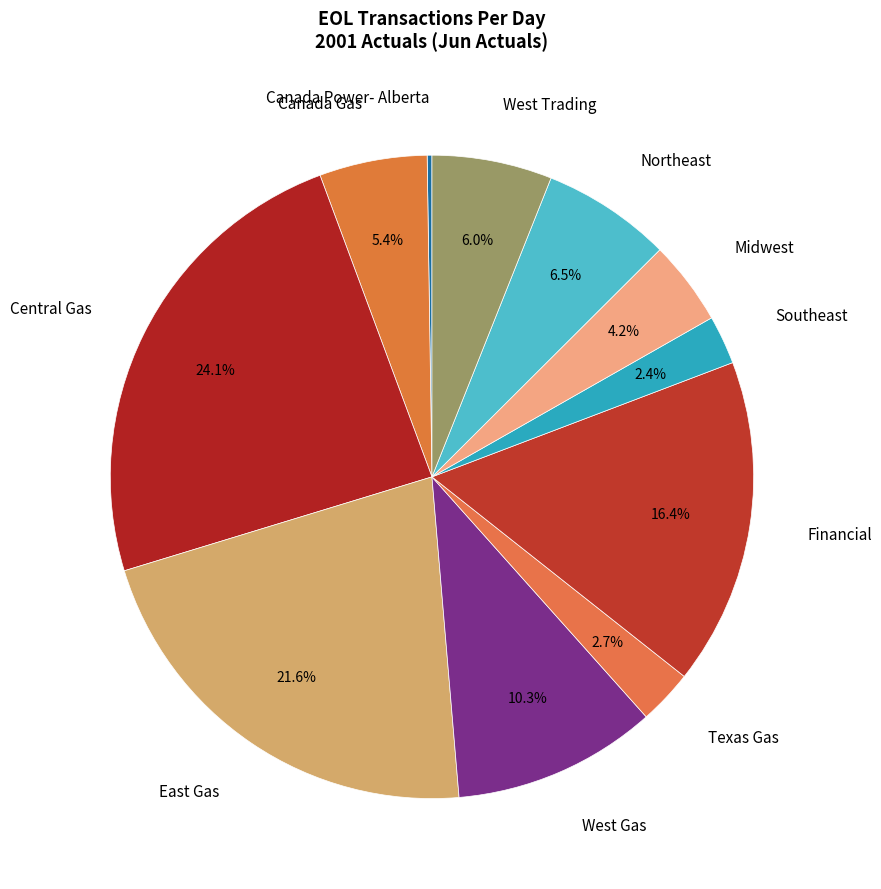

Is East Gas the majority of the pie?

No